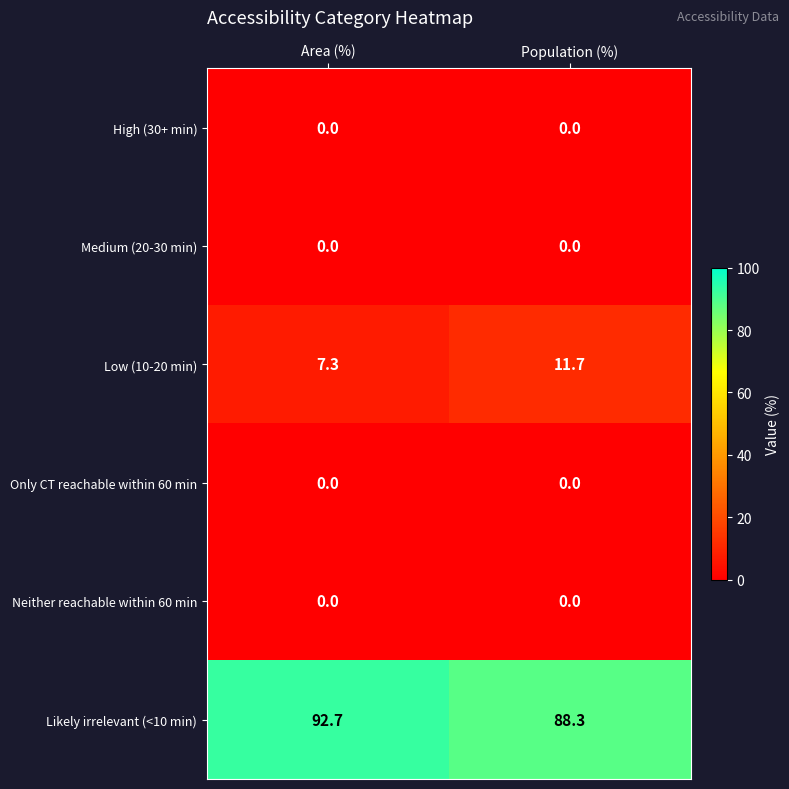

What is the spread (max minus min) of values at Area (%)?

92.7